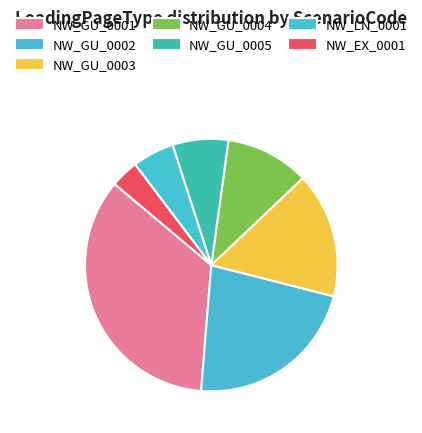

To the nearest percent, what is the combined percentage of NW_GU_0004 and NW_GU_0005?

18%